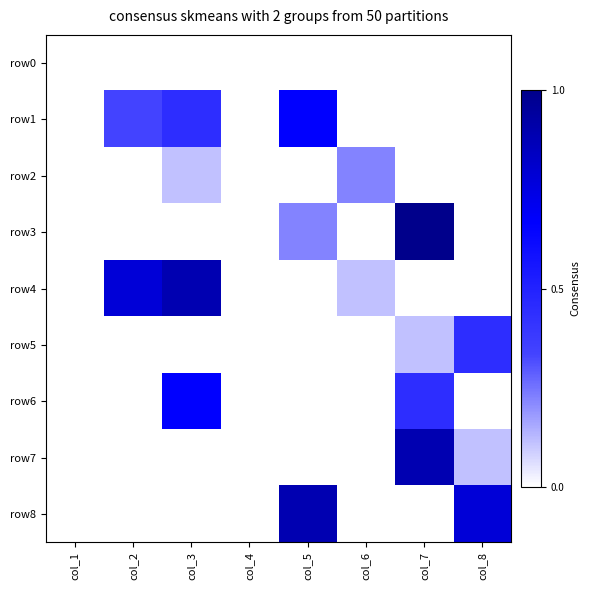

At which category does the chart reach its peak across all series?

col_7